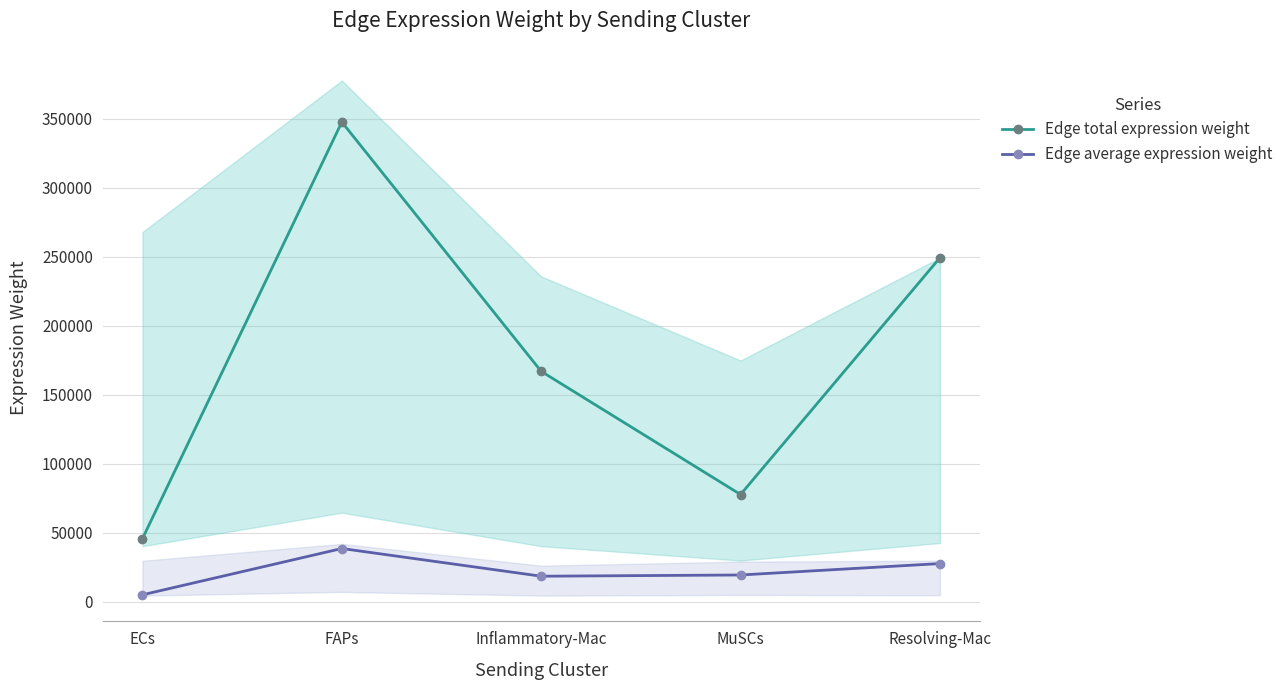

Where does the Edge total expression weight series first go above 166939?

FAPs